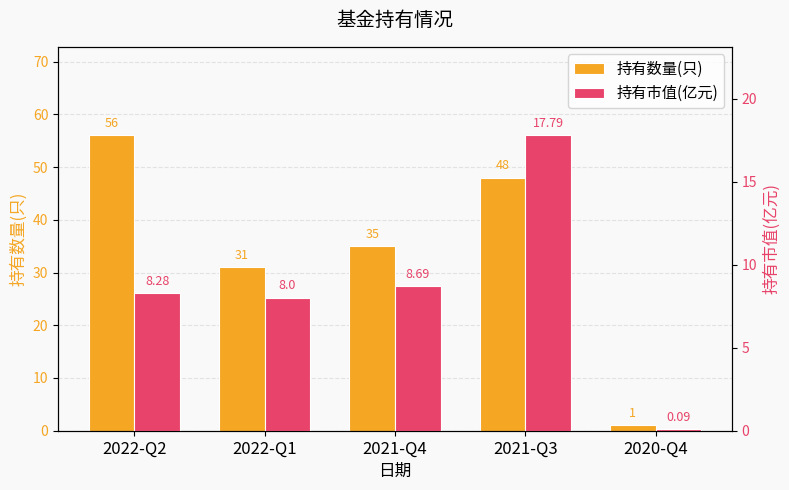

Which label corresponds to the smallest value in the chart?

2020-Q4